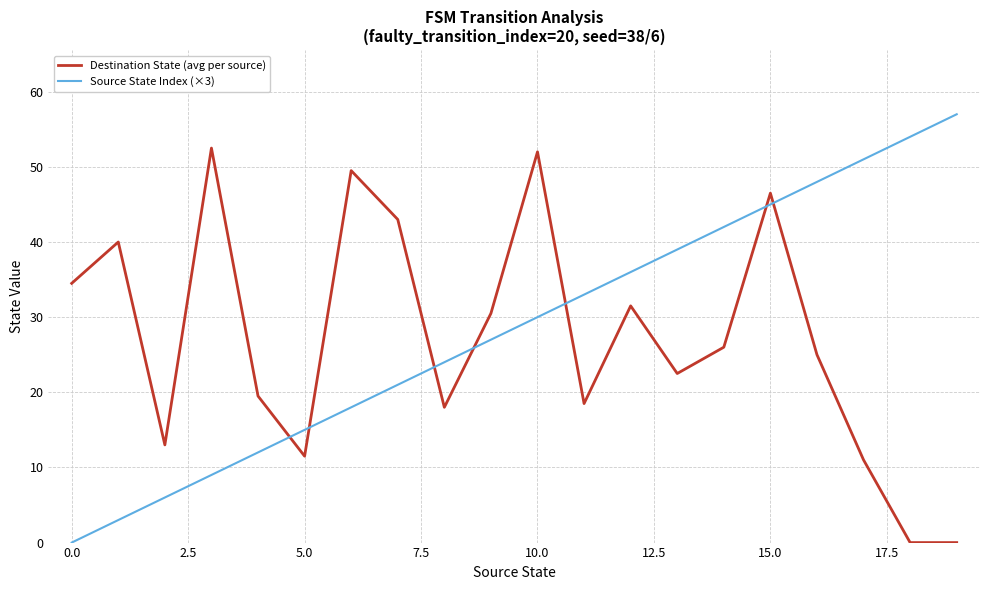

Count the number of categories in the chart.

20